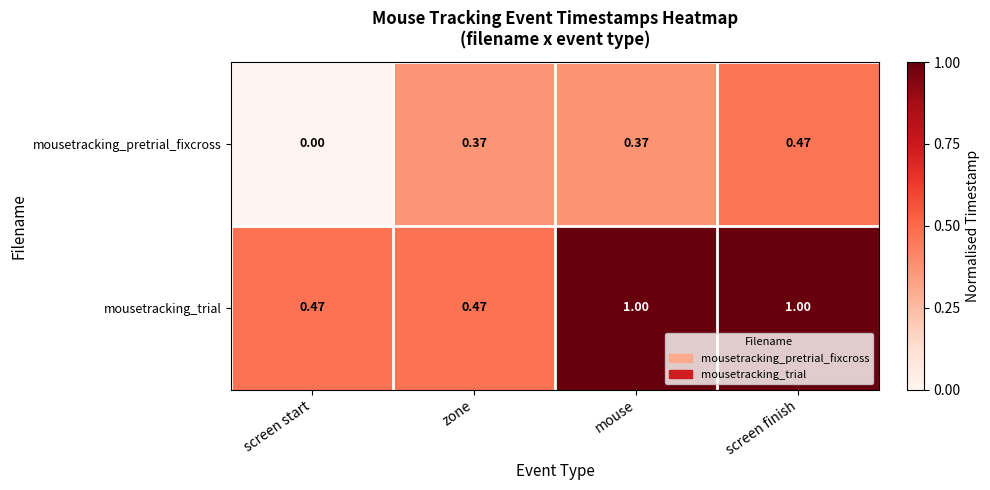

At mouse, list the series in order from smallest to largest.

mousetracking_pretrial_fixcross, mousetracking_trial